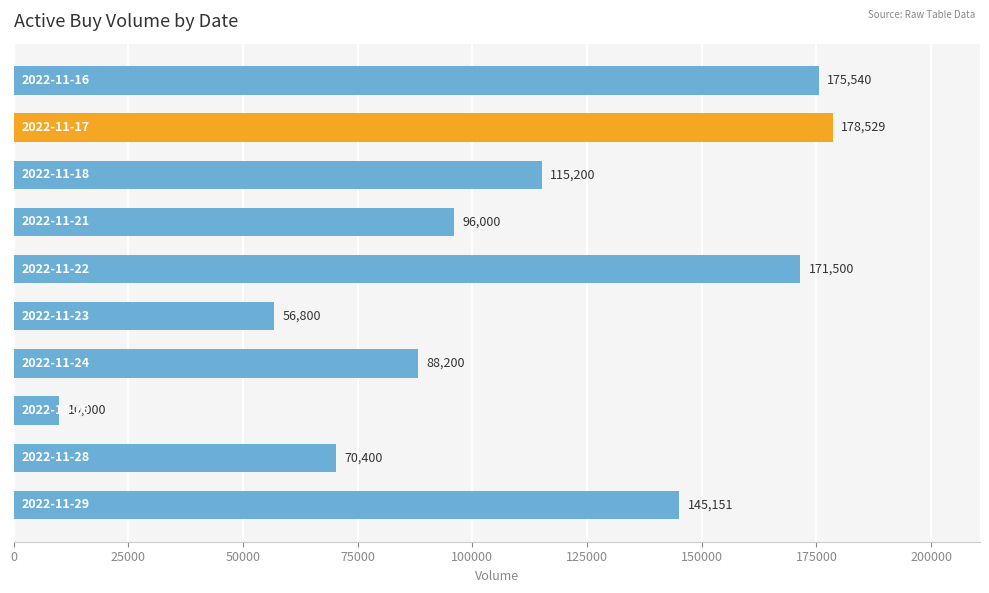

Reading top to bottom, extract all data points from this chart.

175540	178529	115200	96000	171500	56800	88200	10000	70400	145151